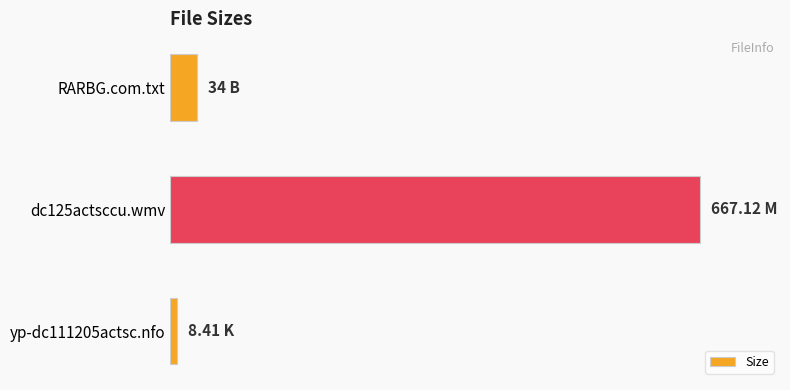

Rank the categories by value from lowest to highest.

yp-dc111205actsc.nfo, RARBG.com.txt, dc125actsccu.wmv